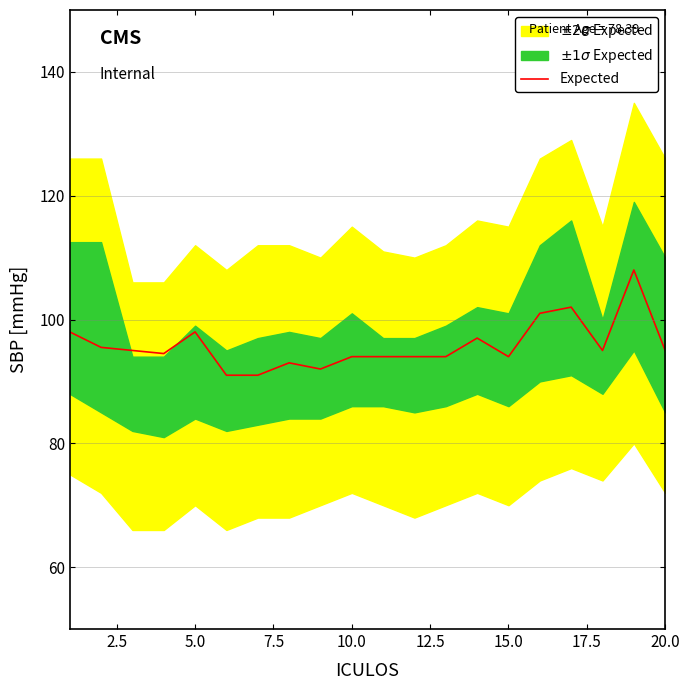

How many lines are shown in the chart?

1